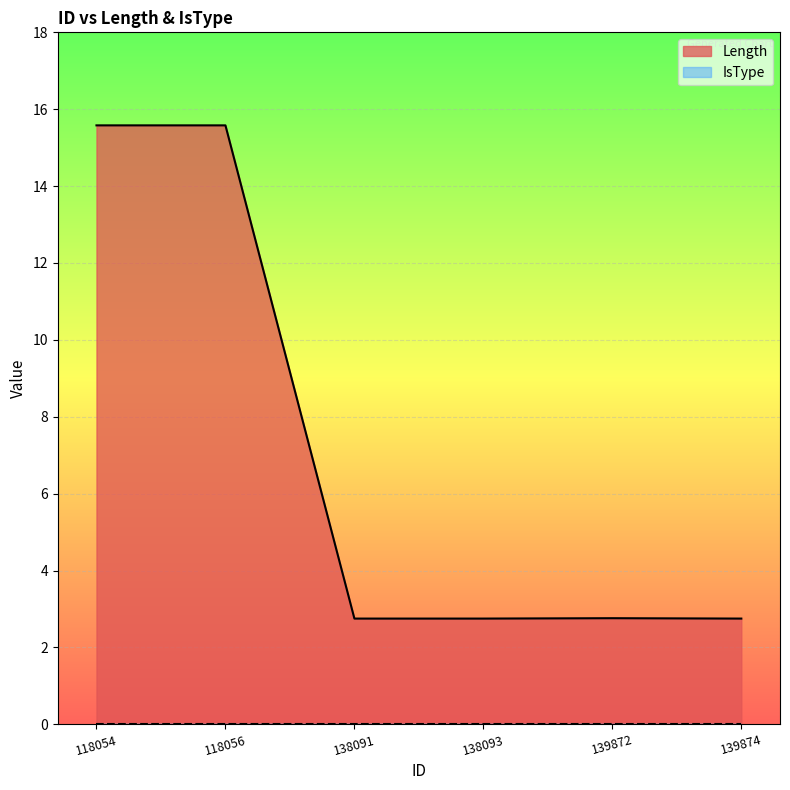

What is the sum of all values?

42.2